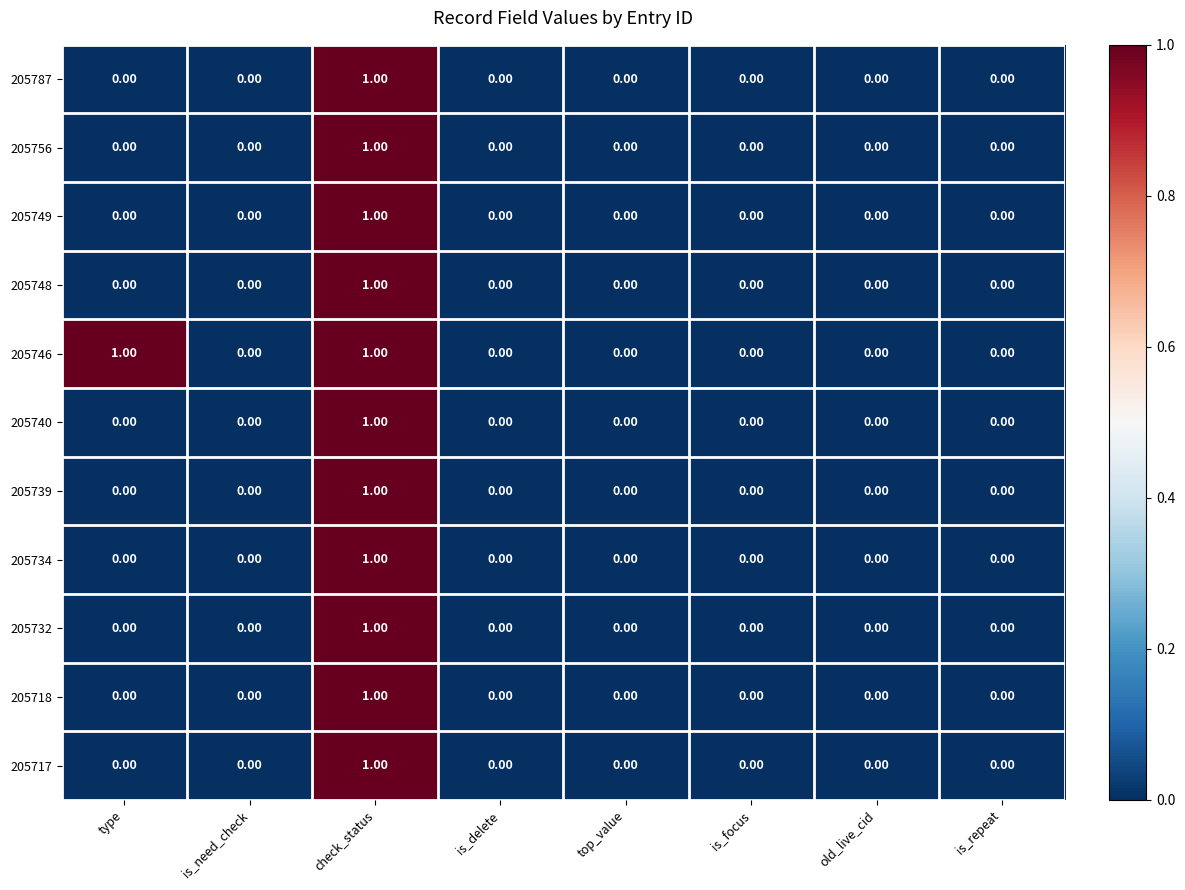

At which category is the sum across all series the highest?

check_status